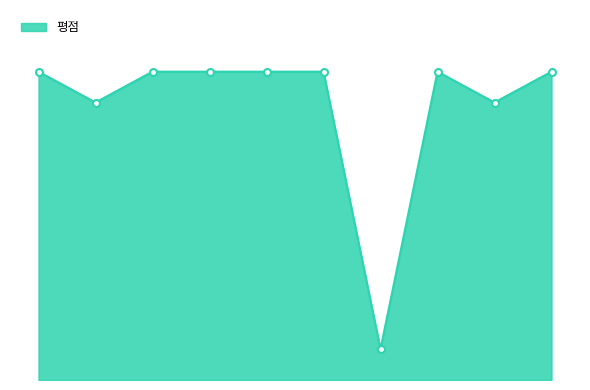

How many interior local valleys (lower than both neighbors) does the data have?

3